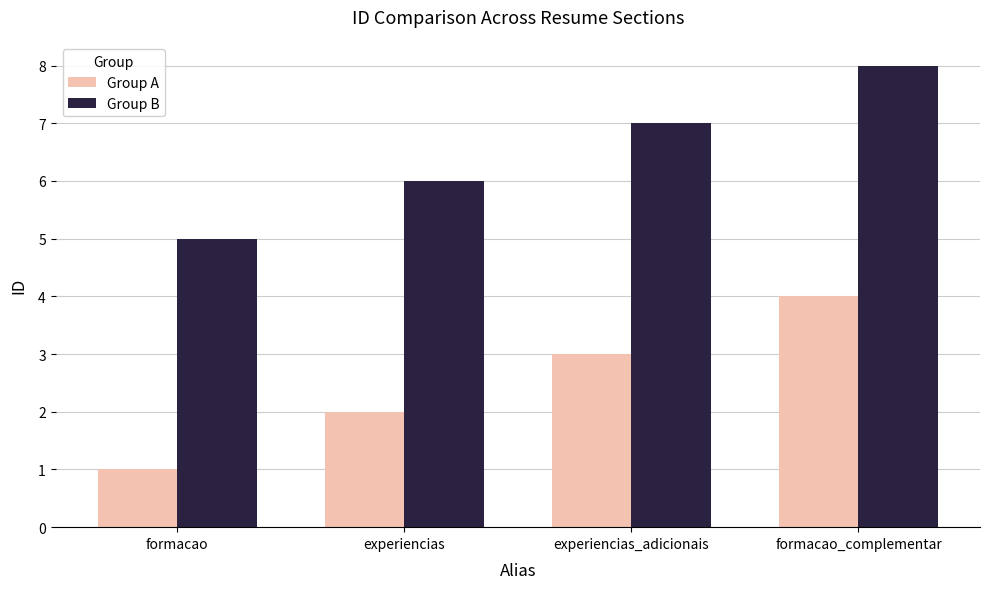

What is the total value across all series at formacao?

6